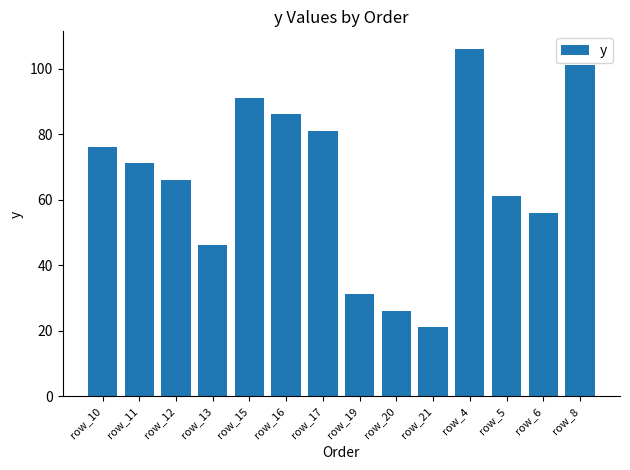

Does the chart contain any negative values?

No